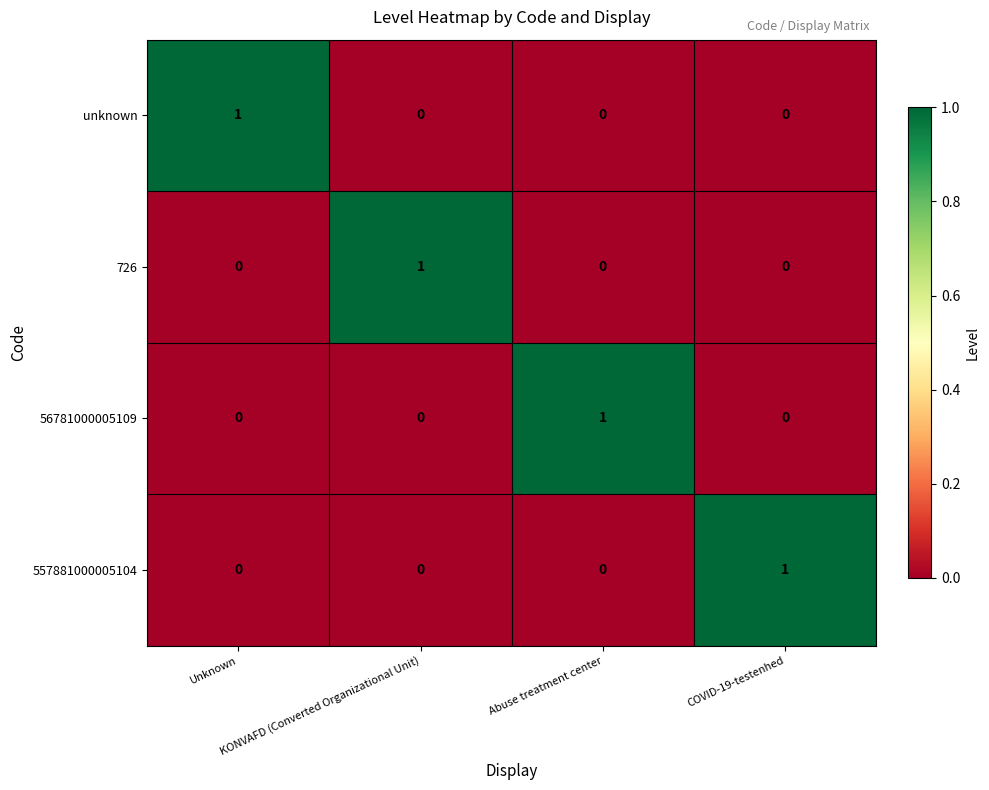

How many 726 values are between 0 and 1?

4